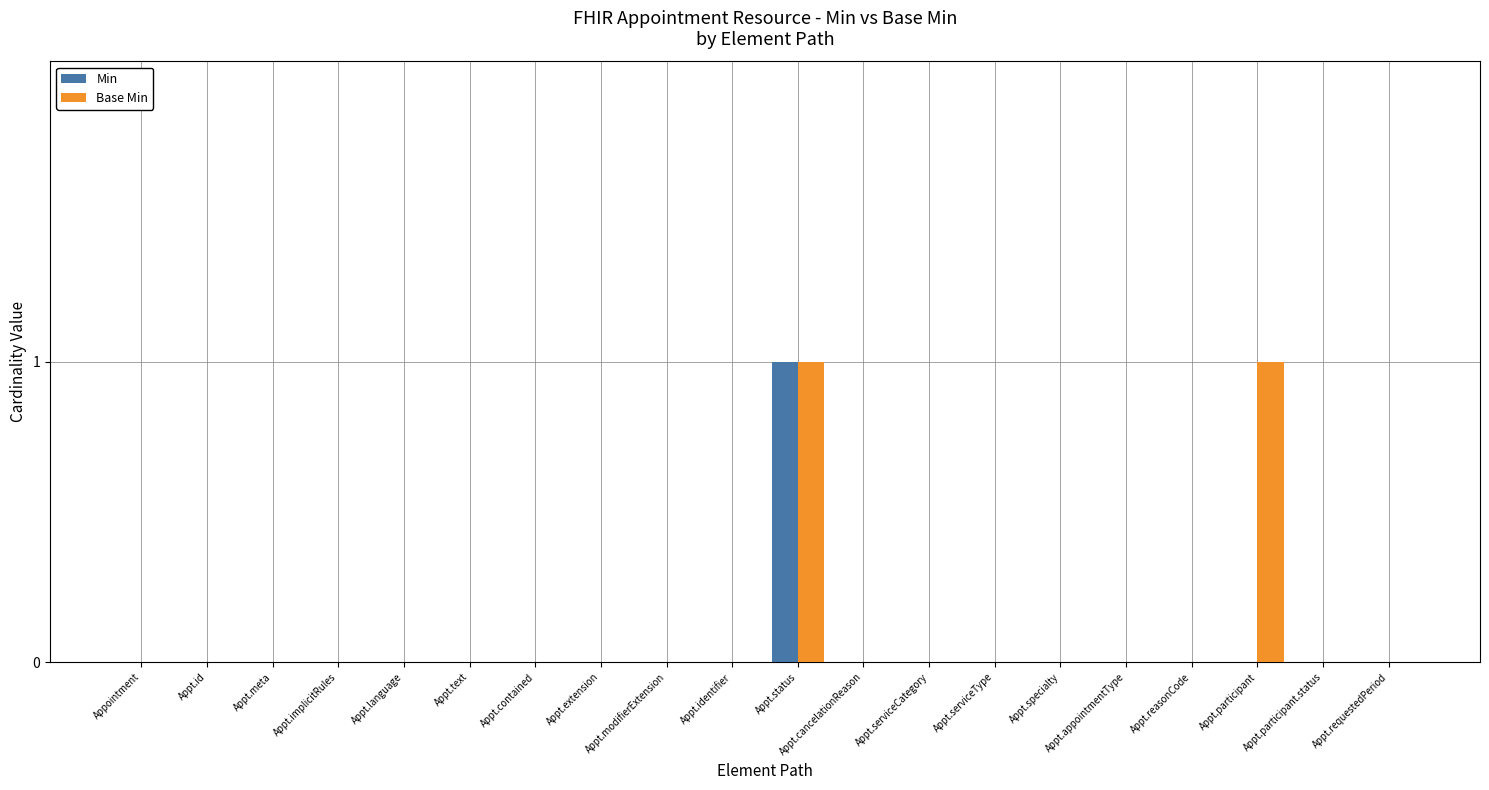

What are all the series names shown in the legend?

Min, Base Min